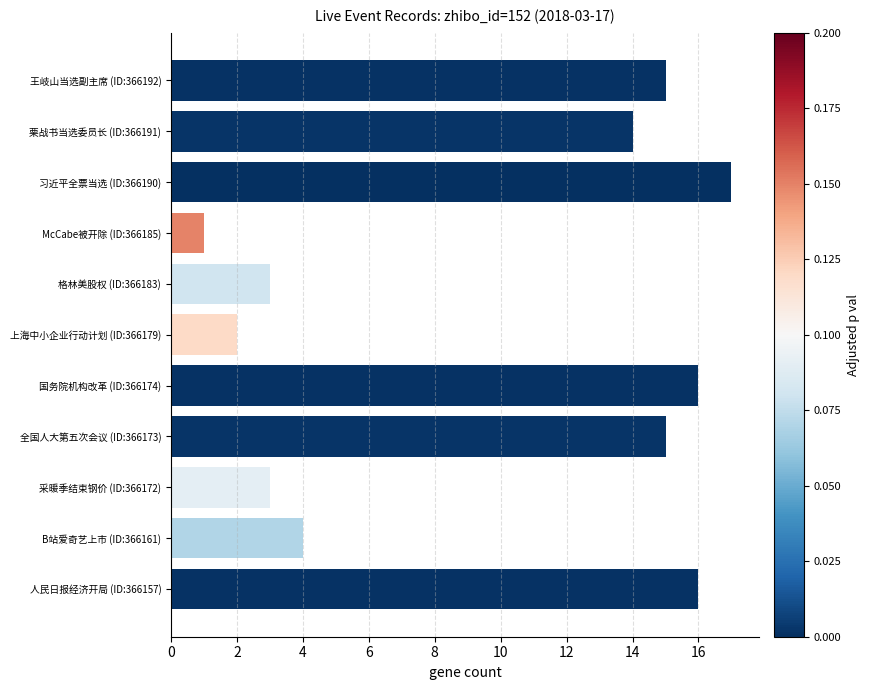

True or false: the data shows 17 at 习近平全票当选 (ID:366190).

True